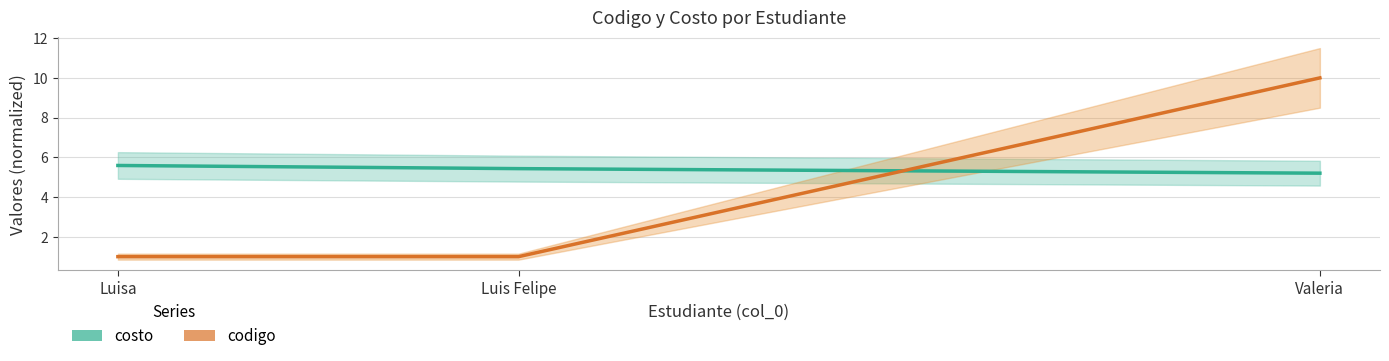

The costo series shows 2.4 at Luisa. True or false?

False